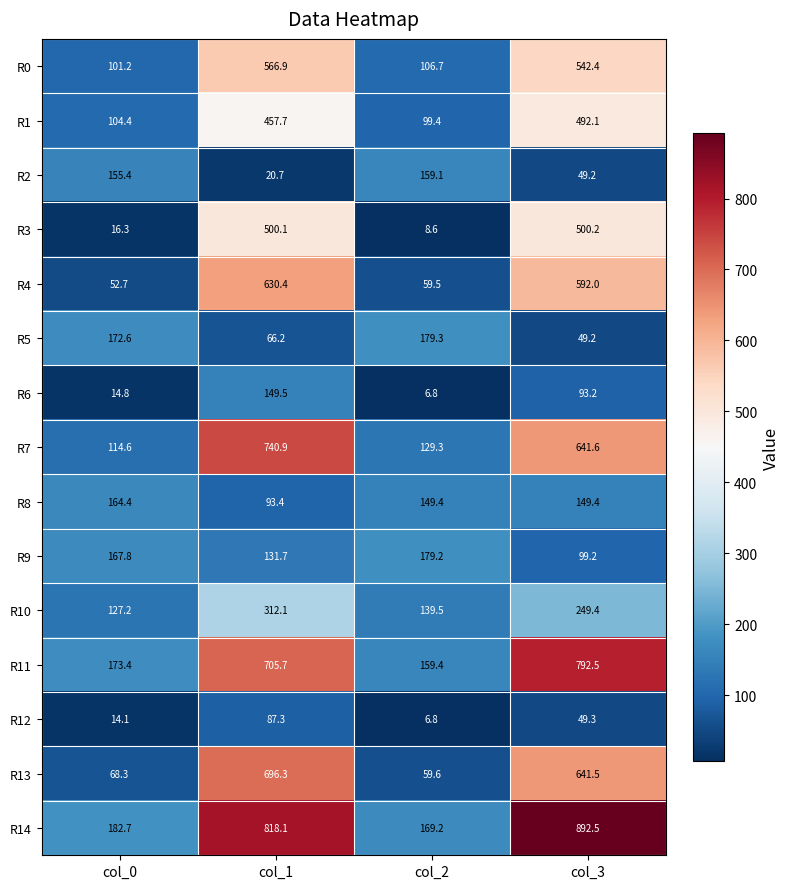

At which category is the sum across all series the highest?

col_1